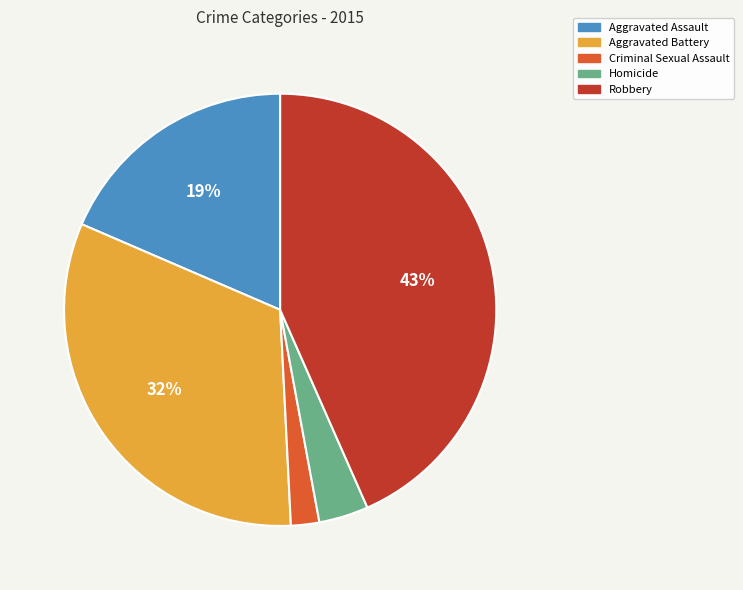

Is there any slice that represents more than half of the pie?

No